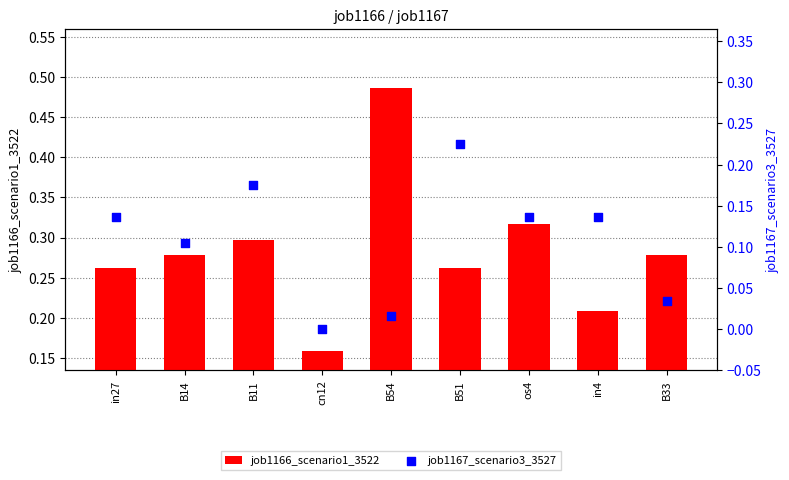

At which category is the sum across all series the highest?

B54